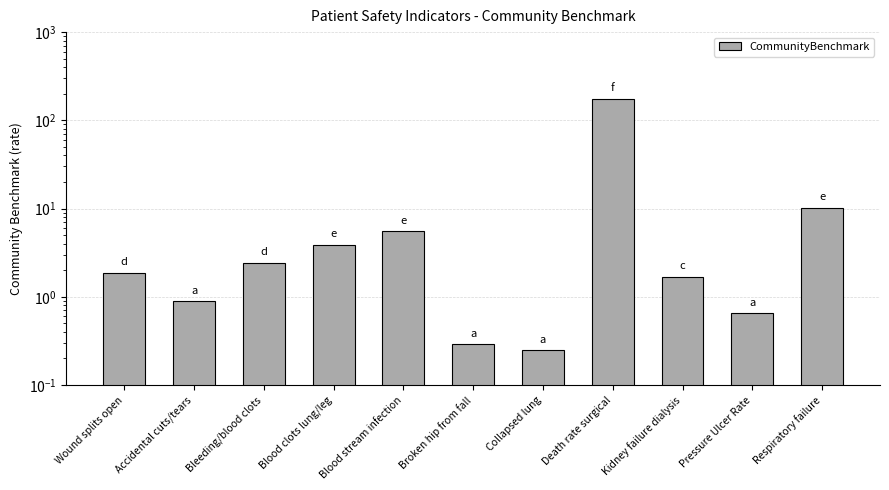

How many values exceed 1?

7